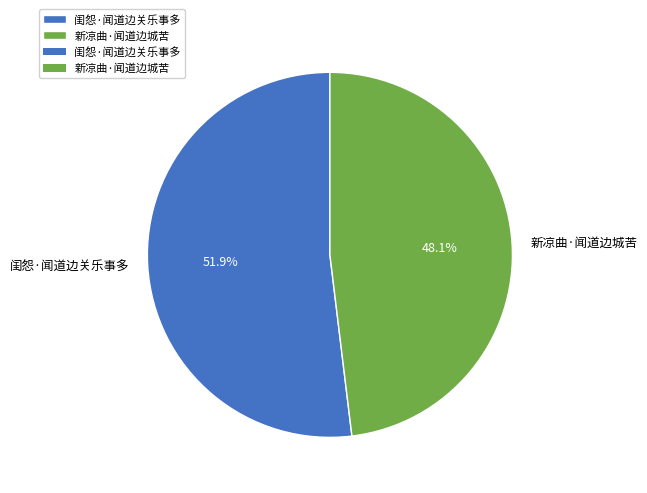

To the nearest percent, what is the difference between the largest and smallest slice percentages?

4%